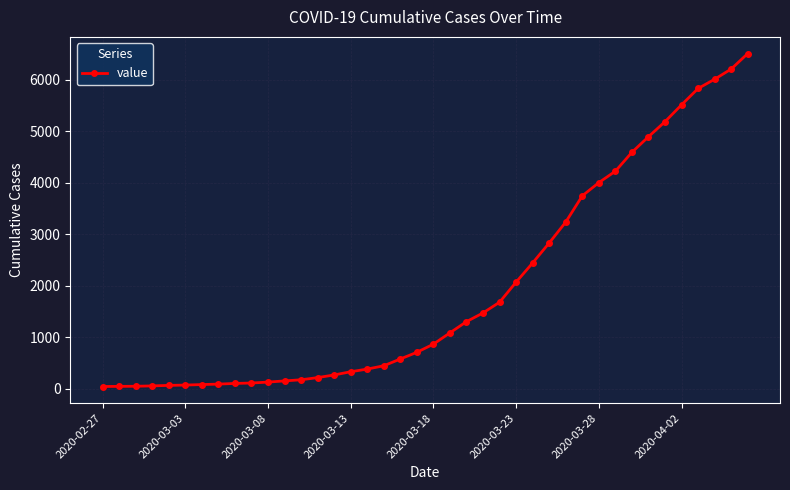

What is the smallest value displayed?

42